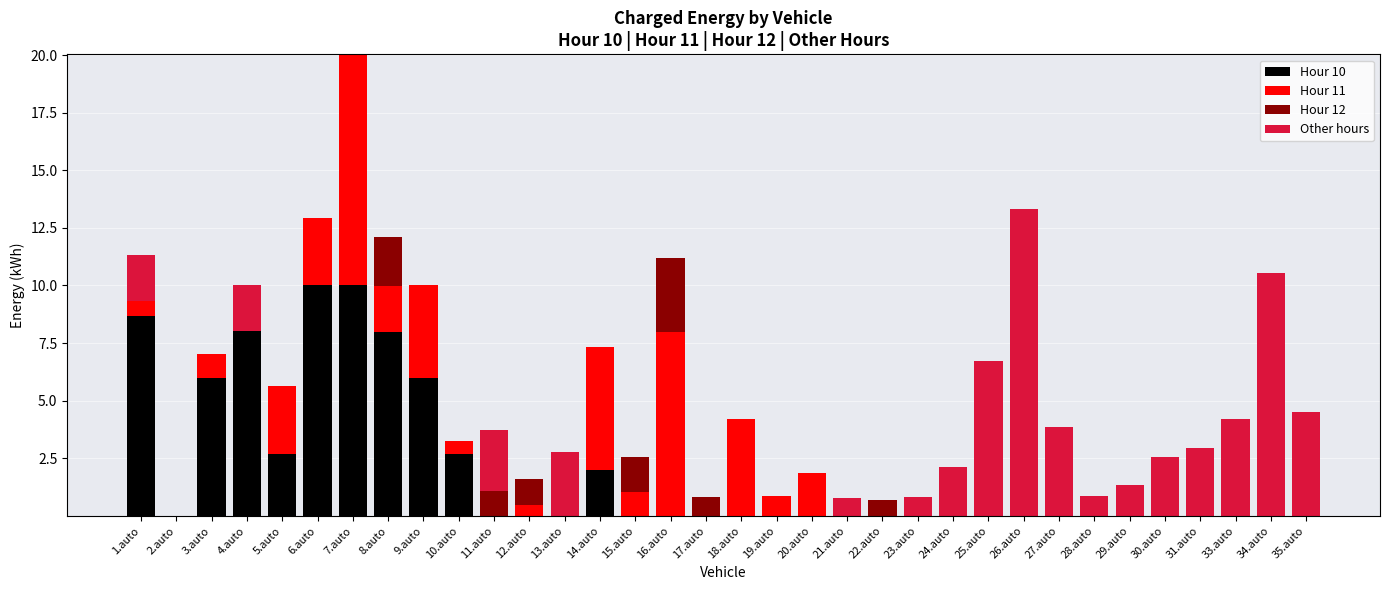

Count the number of categories in the chart.

34